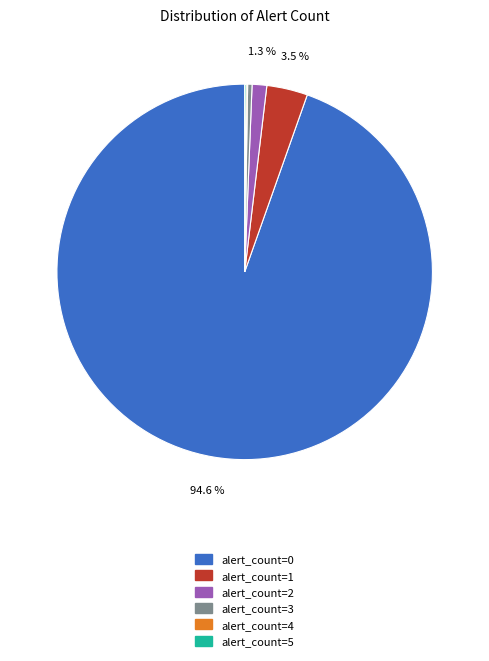

Which has a higher value, alert_count=1 or alert_count=0?

alert_count=0